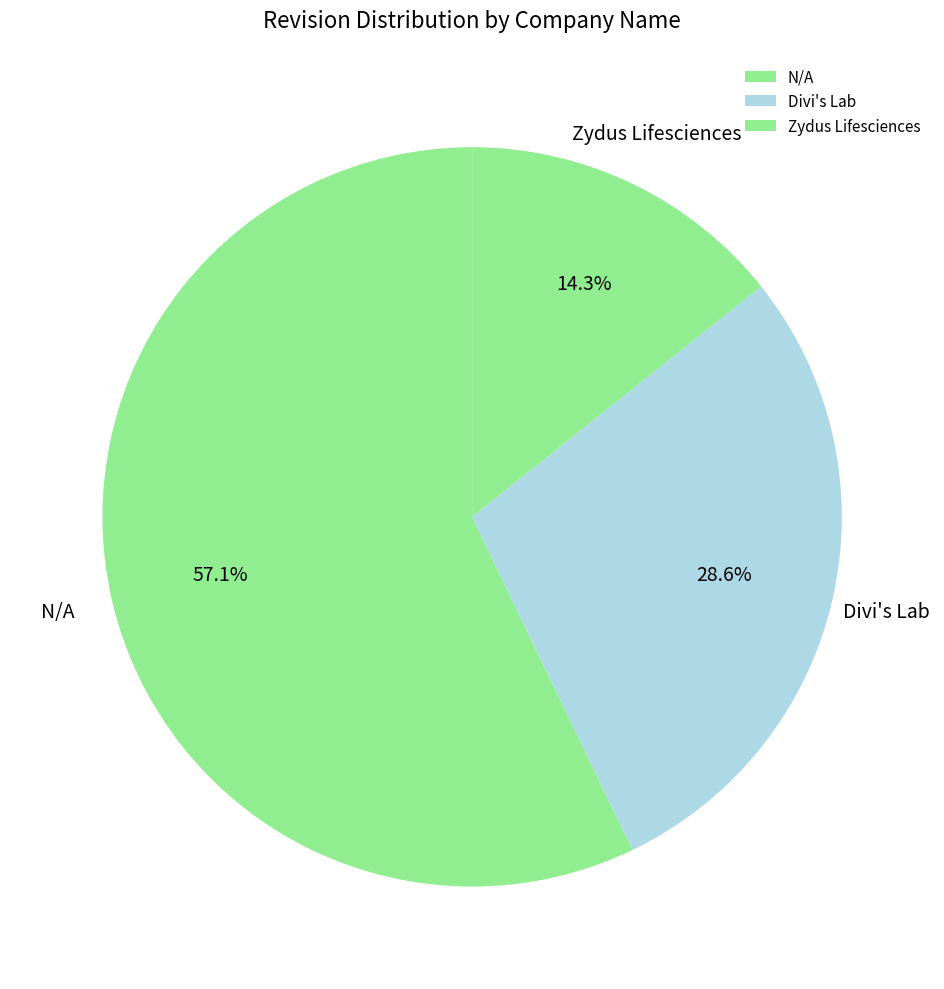

The N/A slice represents 66% of the pie. True or false?

False